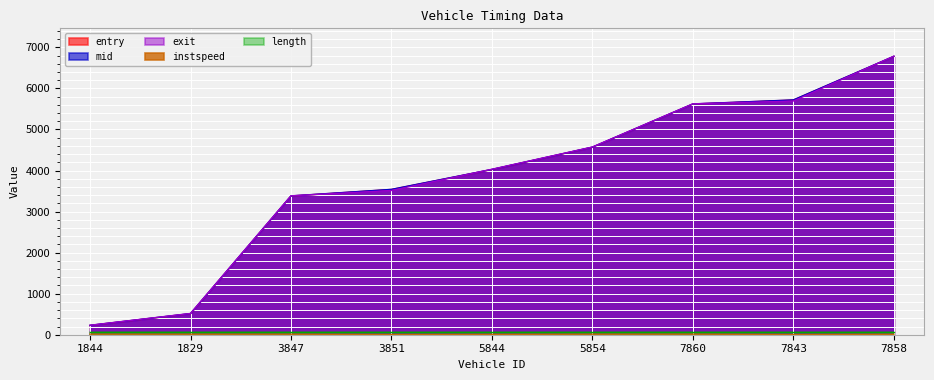

How many values in the exit series are below 4031?

4